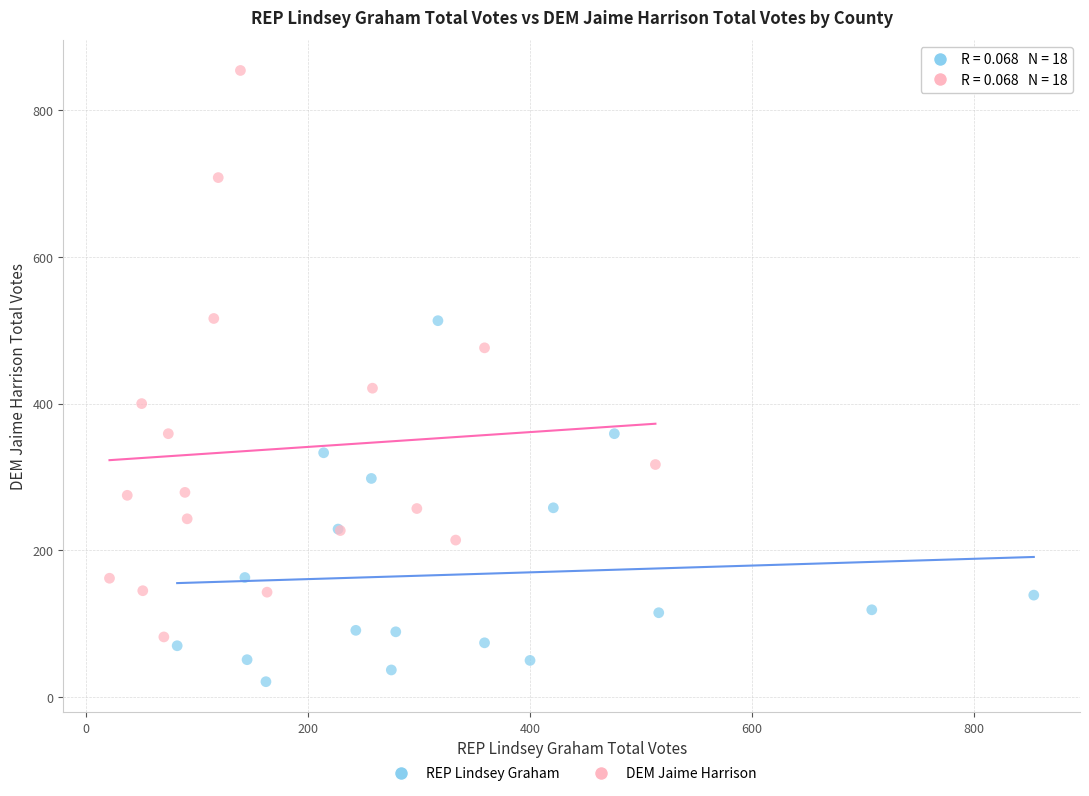

Which series contains the highest Y value?

DEM Jaime Harrison